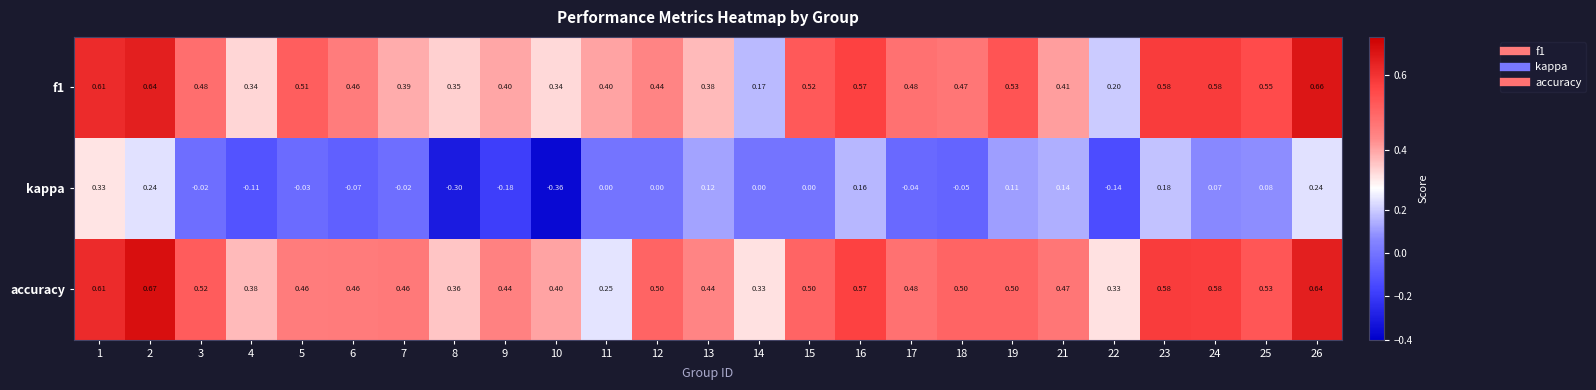

Which series has the largest range (max minus min)?

kappa